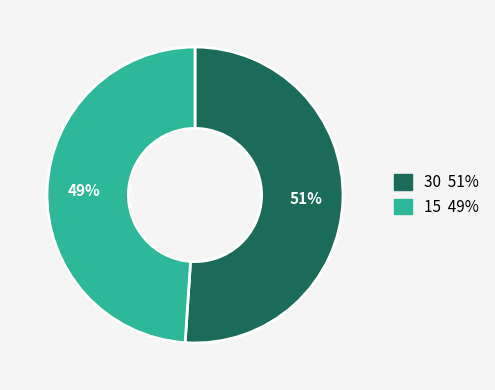

To the nearest percent, what is the difference between the largest and smallest slice percentages?

2%